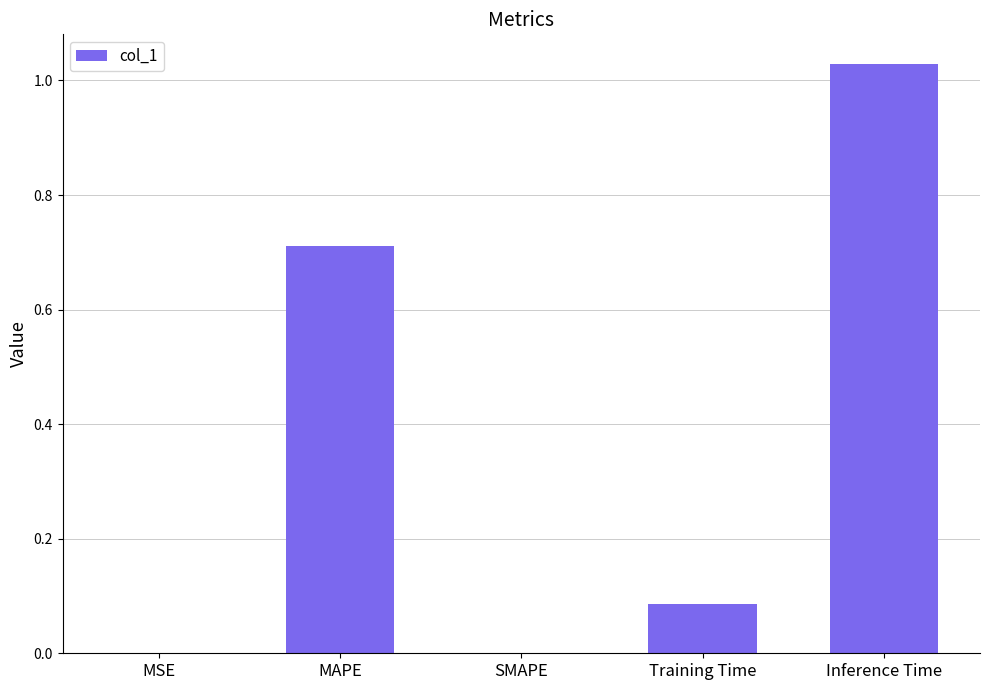

Does the chart contain stacked bars?

No